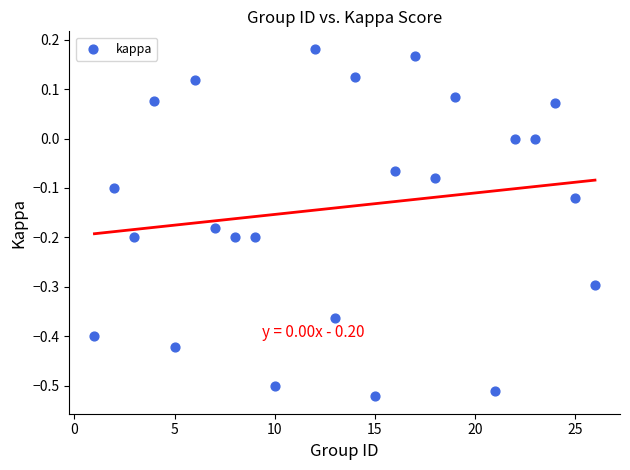

What is the range of X values (max minus min)?

25.0